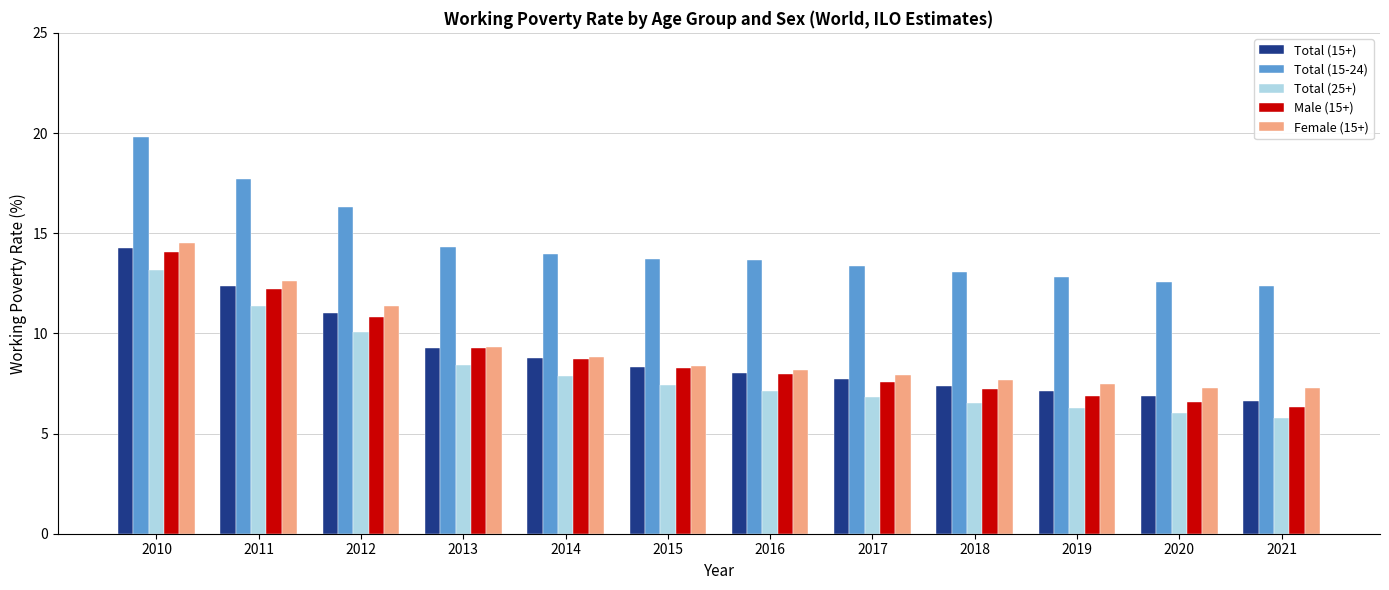

What is the difference between the highest and lowest values at 2021?

6.6